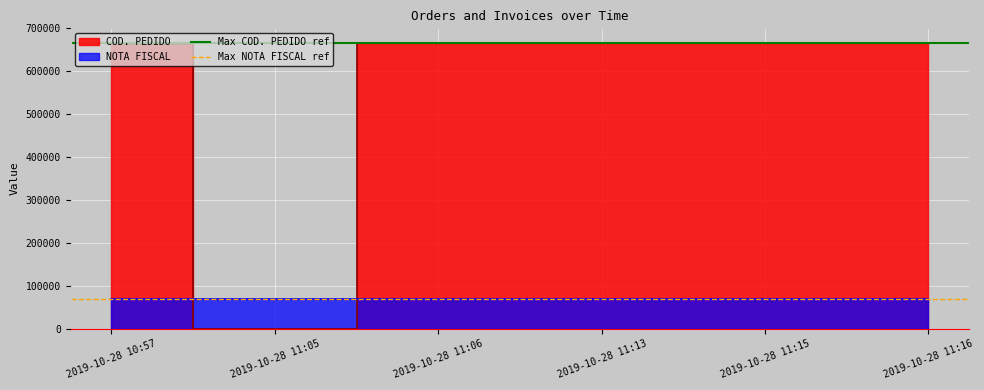

Is it true that Max COD. PEDIDO ref equals 419670 at 2019-10-28 10:57?

False